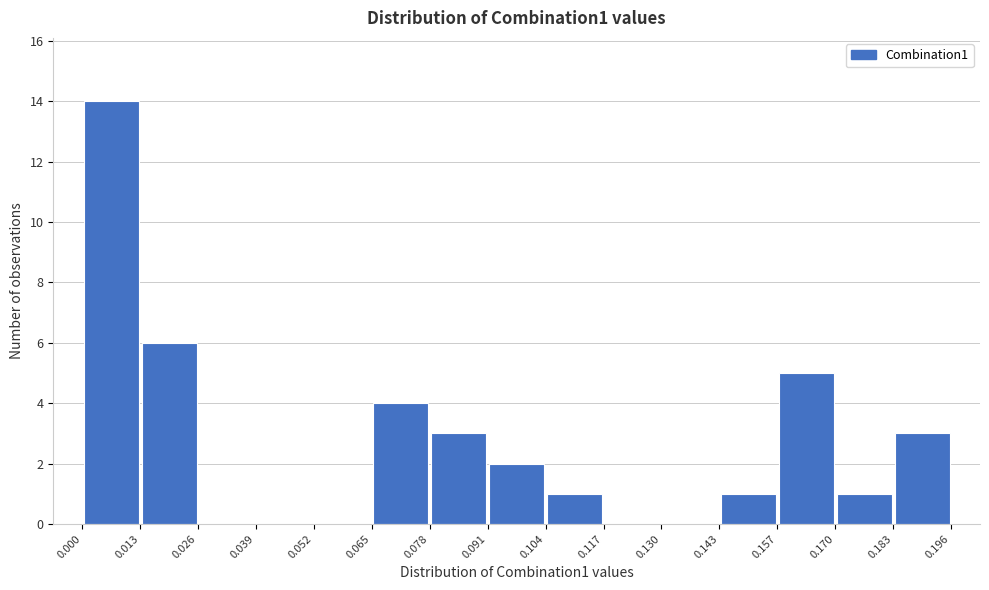

Reading left to right, transcribe this chart: for each bar, give the range it covers on the x-axis and its height. The values are not printed on the chart, so give them approximately, as read against the axis.

0.000 to 0.013: 14
0.013 to 0.026: 6
0.026 to 0.039: 0
0.039 to 0.052: 0
0.052 to 0.065: 0
0.065 to 0.078: 4
0.078 to 0.091: 3
0.091 to 0.104: 2
0.104 to 0.117: 1
0.117 to 0.130: 0
0.130 to 0.143: 0
0.143 to 0.157: 1
0.157 to 0.170: 5
0.170 to 0.183: 1
0.183 to 0.196: 3